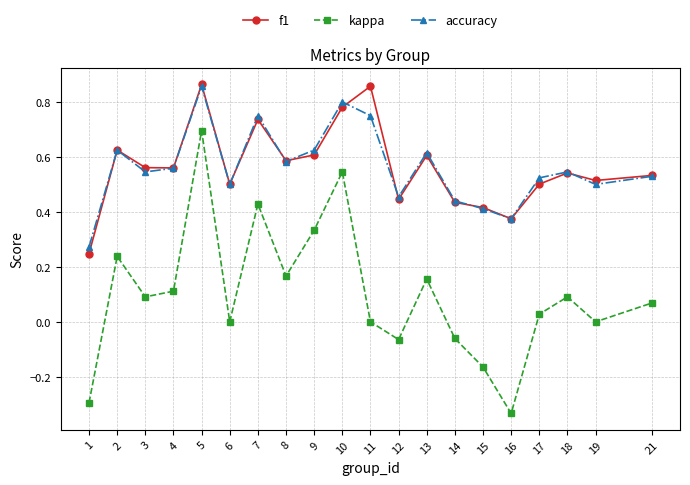

Does the chart display data point markers on the line(s)?

Yes